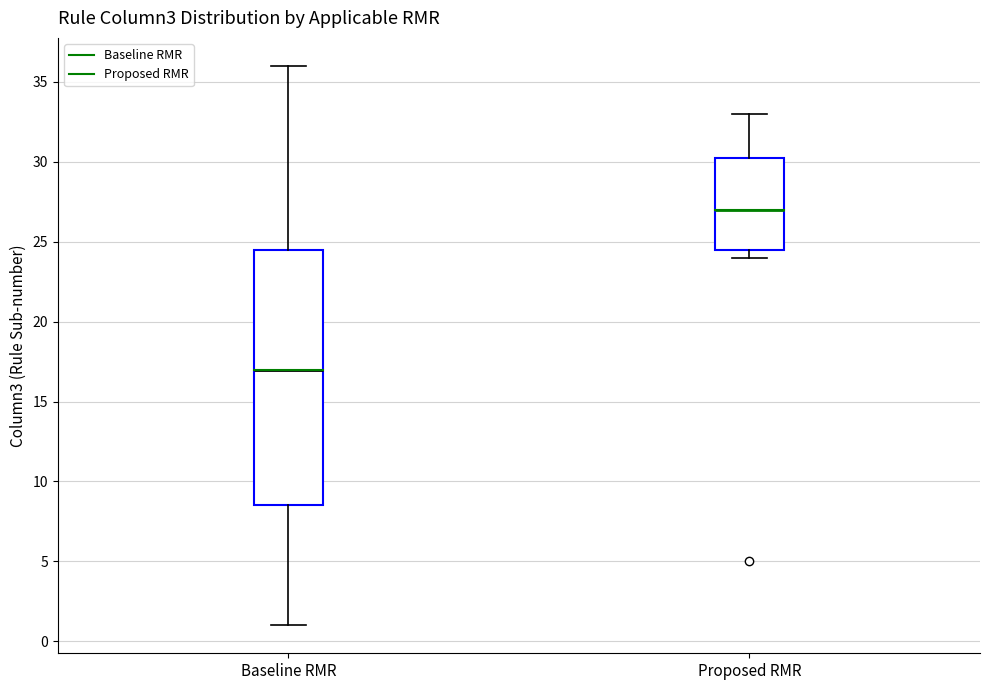

Reading left to right, transcribe this box plot: for each box, give where its median line is, the range the box spans, and where its two whiskers end, as read against the y-axis. The values are not printed on the chart, so give them approximately, as read against the axis.

Baseline RMR: median 17.0, box 8.5 to 24.5, whiskers 1.0 to 36.0
Proposed RMR: median 27.0, box 24.5 to 30.5, whiskers 24.0 to 33.0